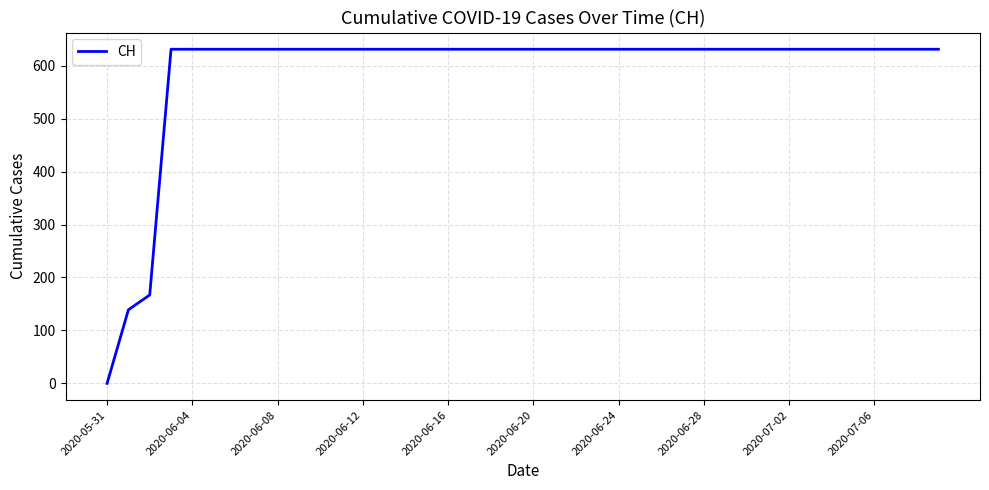

What is the greatest value displayed?

631